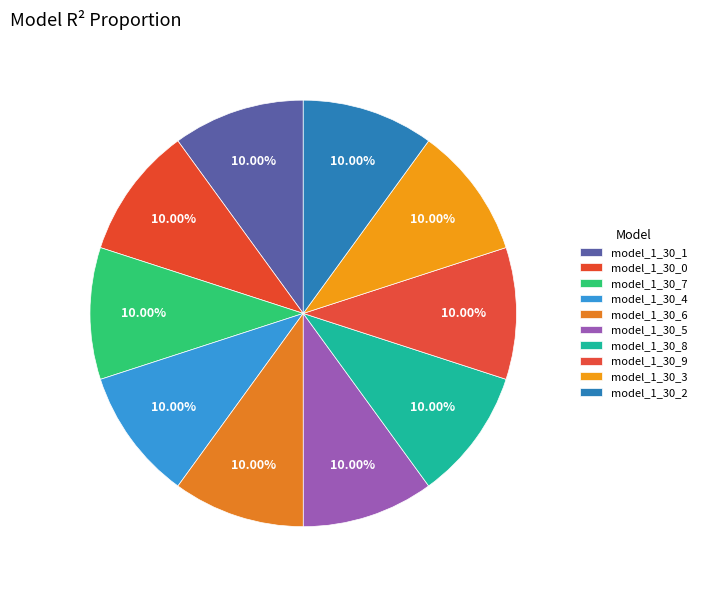

How many slices are in this pie chart?

10